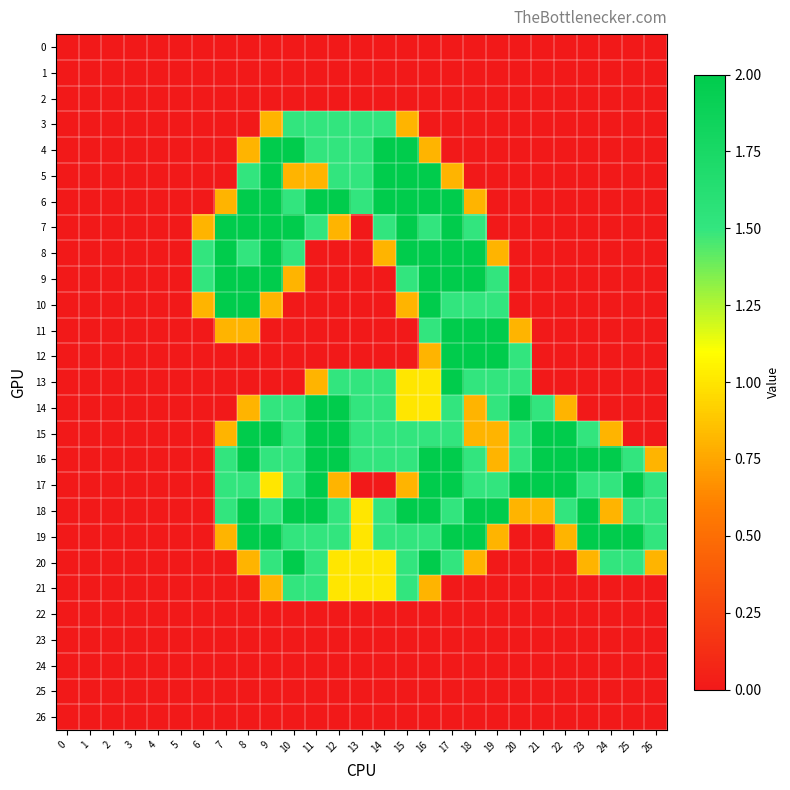

At which category is the sum across all series the highest?

16